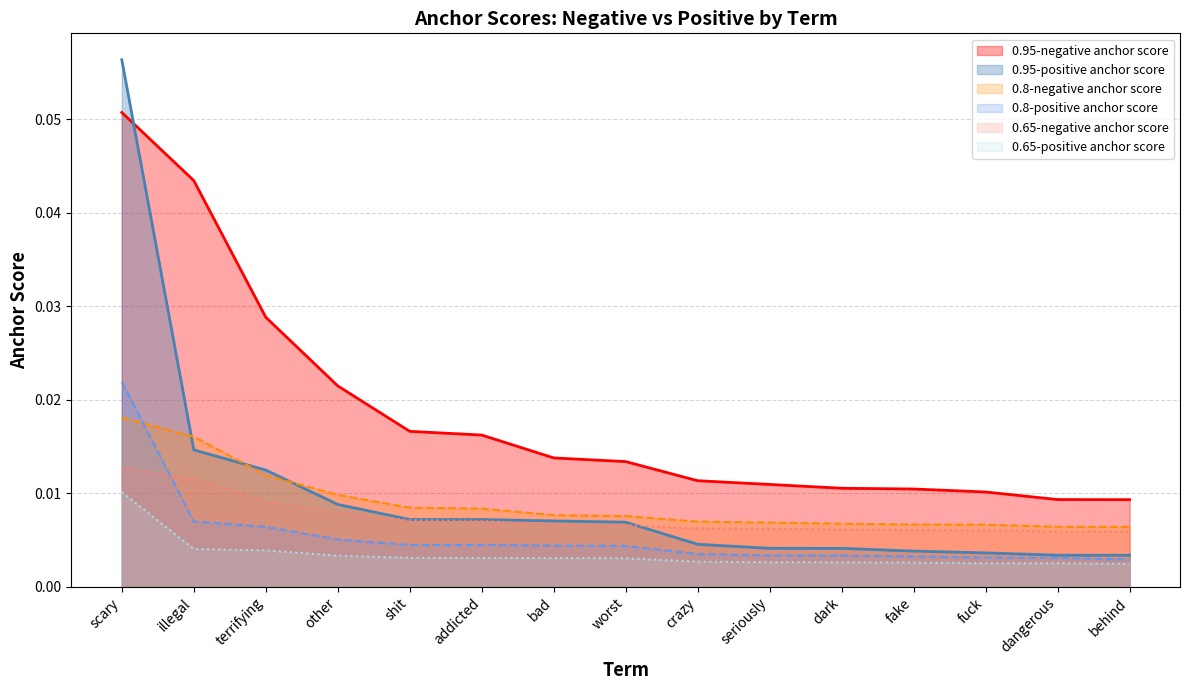

How many data points does each series have?

15